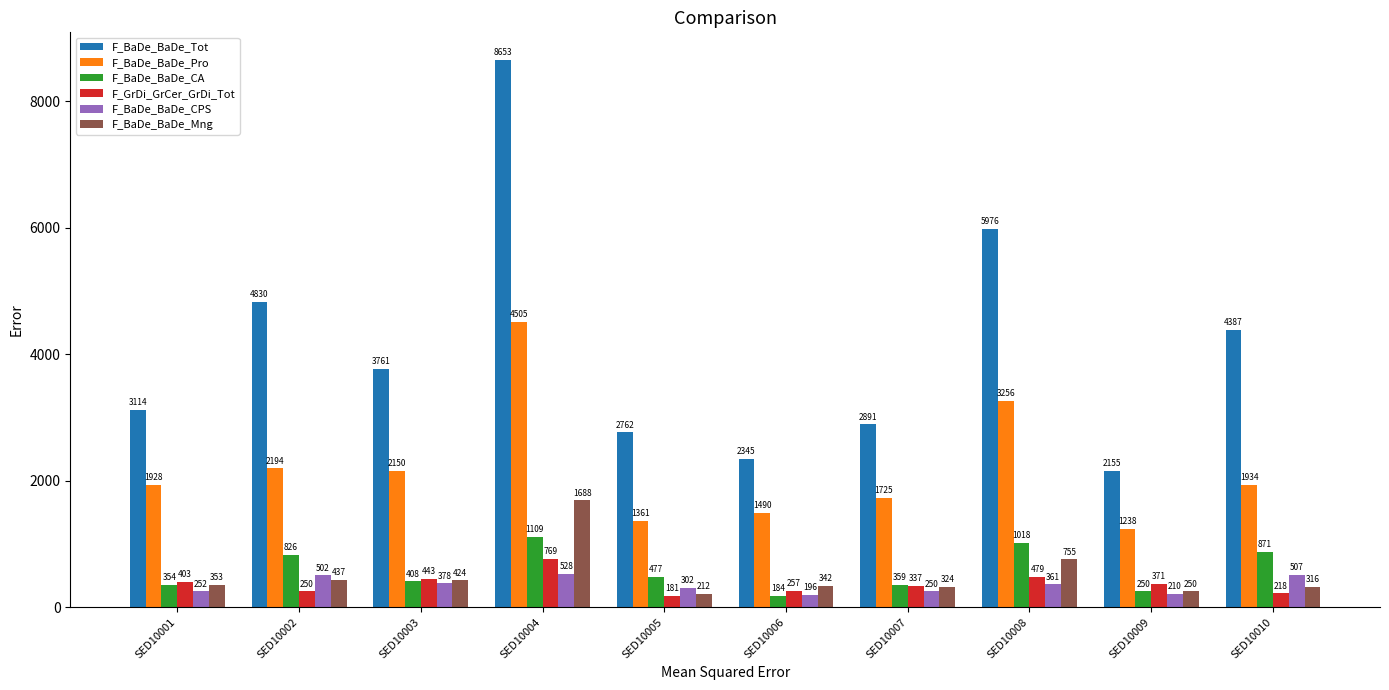

Is it true that F_BaDe_BaDe_Tot equals 5170 at SED10004?

False